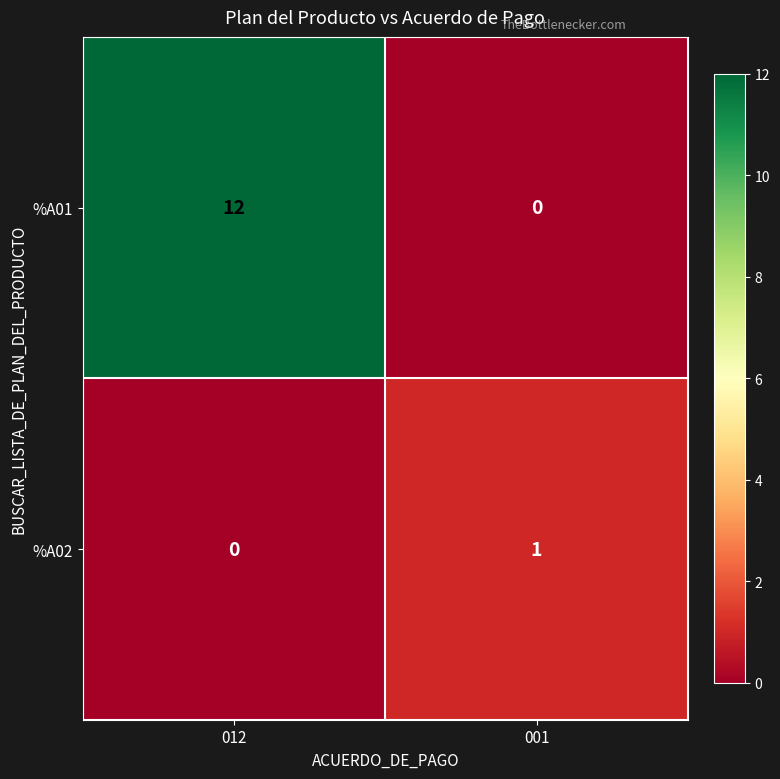

True or false: %A02 has a value of 0 at 012.

True